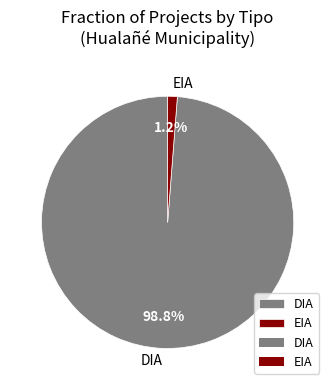

Is there a majority slice in this chart?

Yes